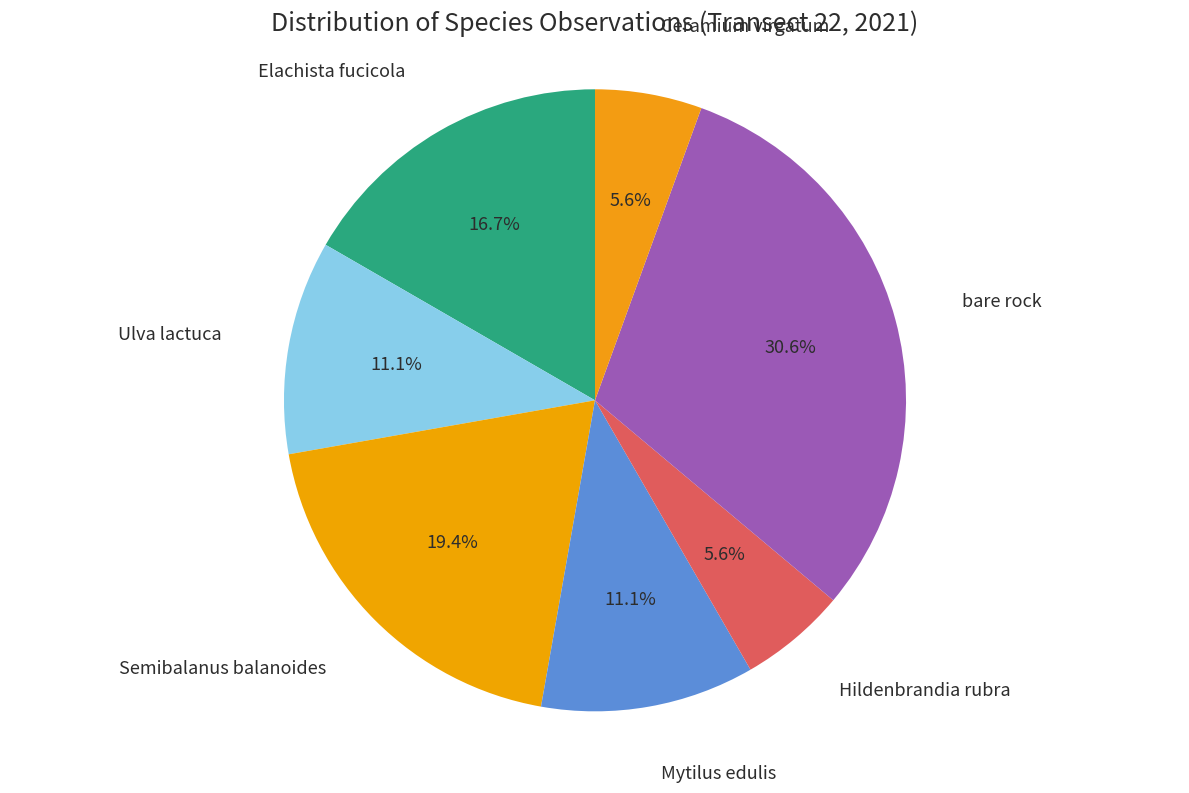

What percentage is the Ceramium virgatum slice, to the nearest percent?

6%